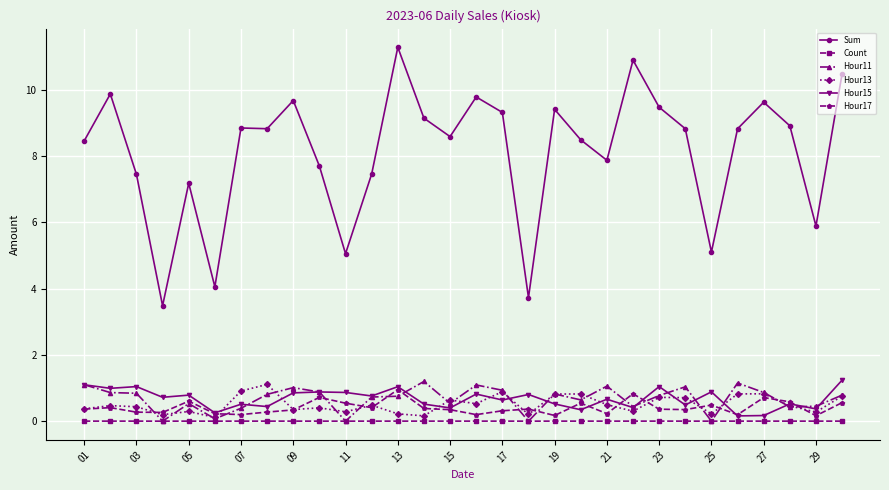

What is the average value of the Sum series?

8.1